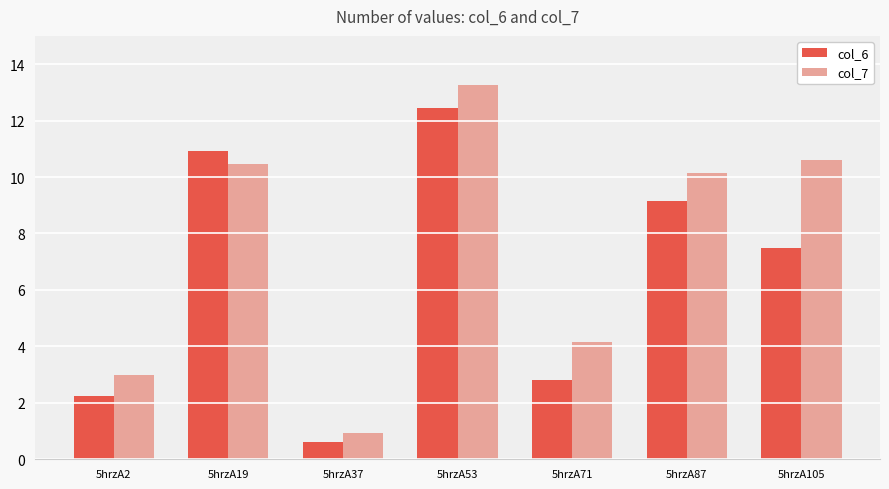

How many bars are there in total?

14